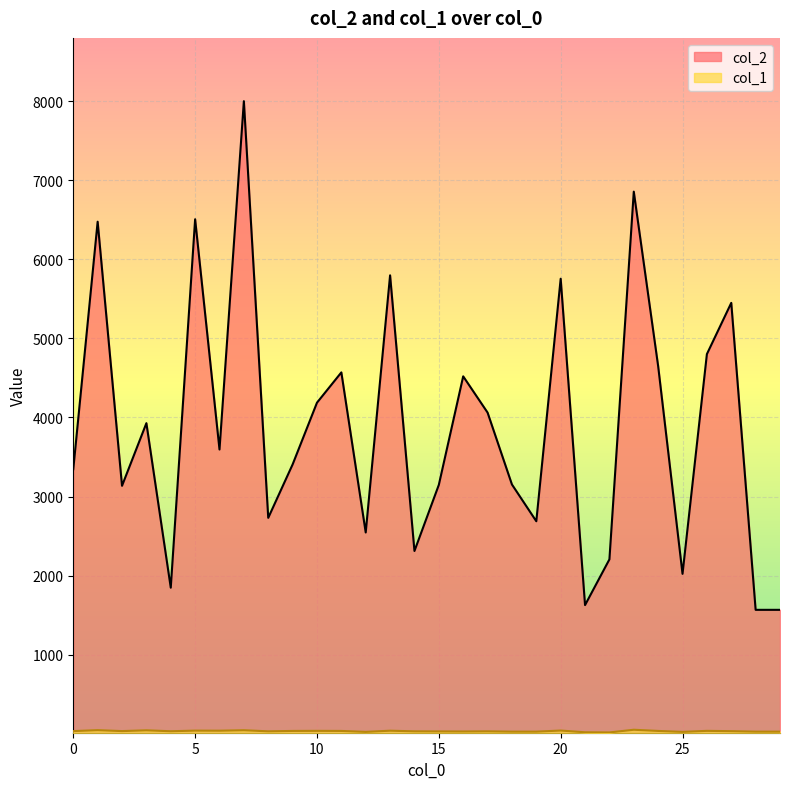

The value of col_2 at 15 is 4838. True or false?

False